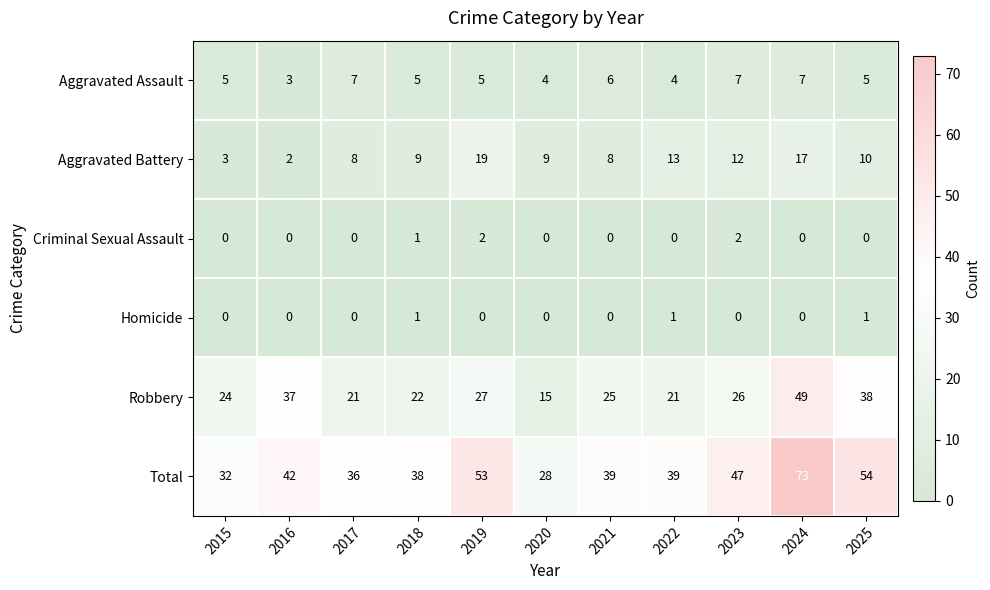

Which series has the widest spread of values?

Total